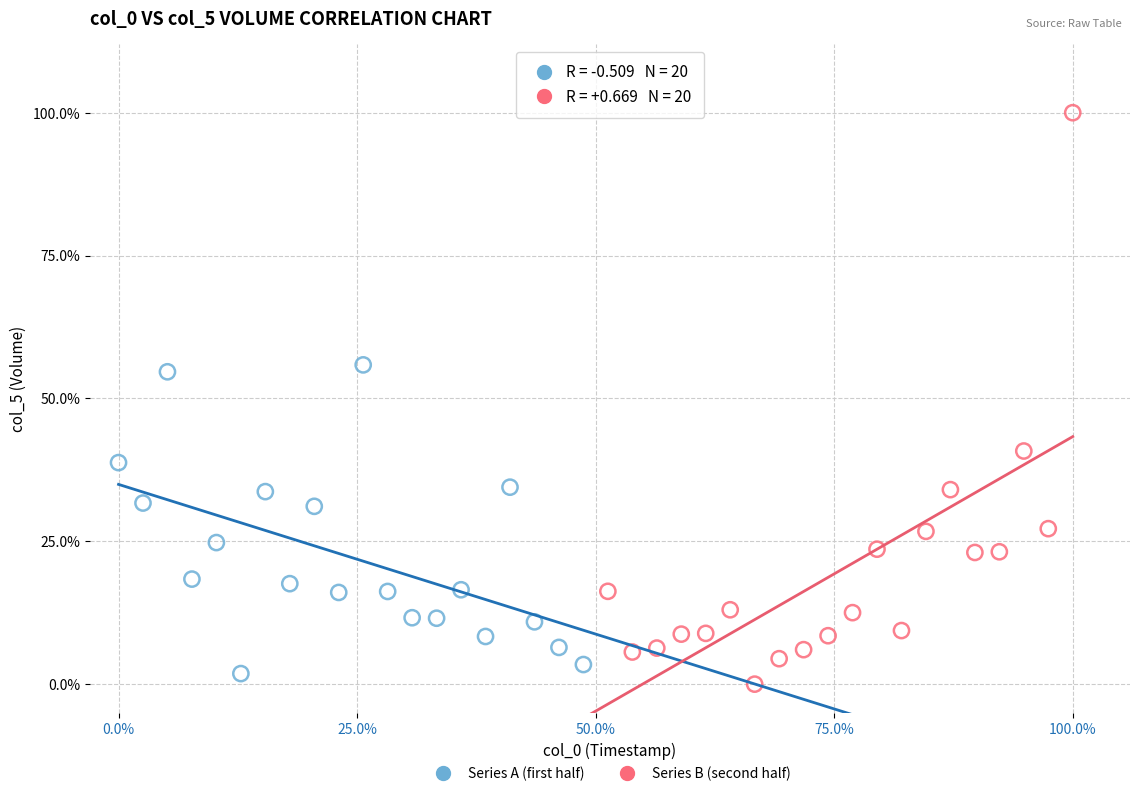

What are all the series names shown in the legend?

Series A (first half), Series B (second half)